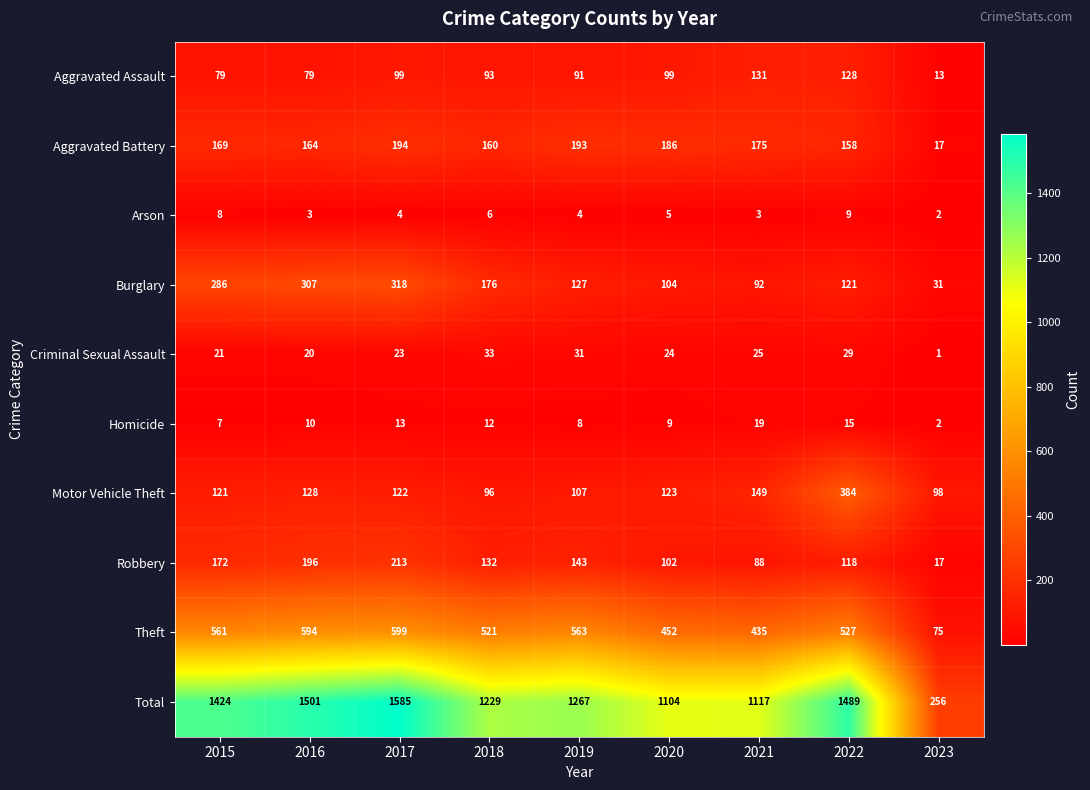

Is it true that Homicide equals 2 at 2023?

True